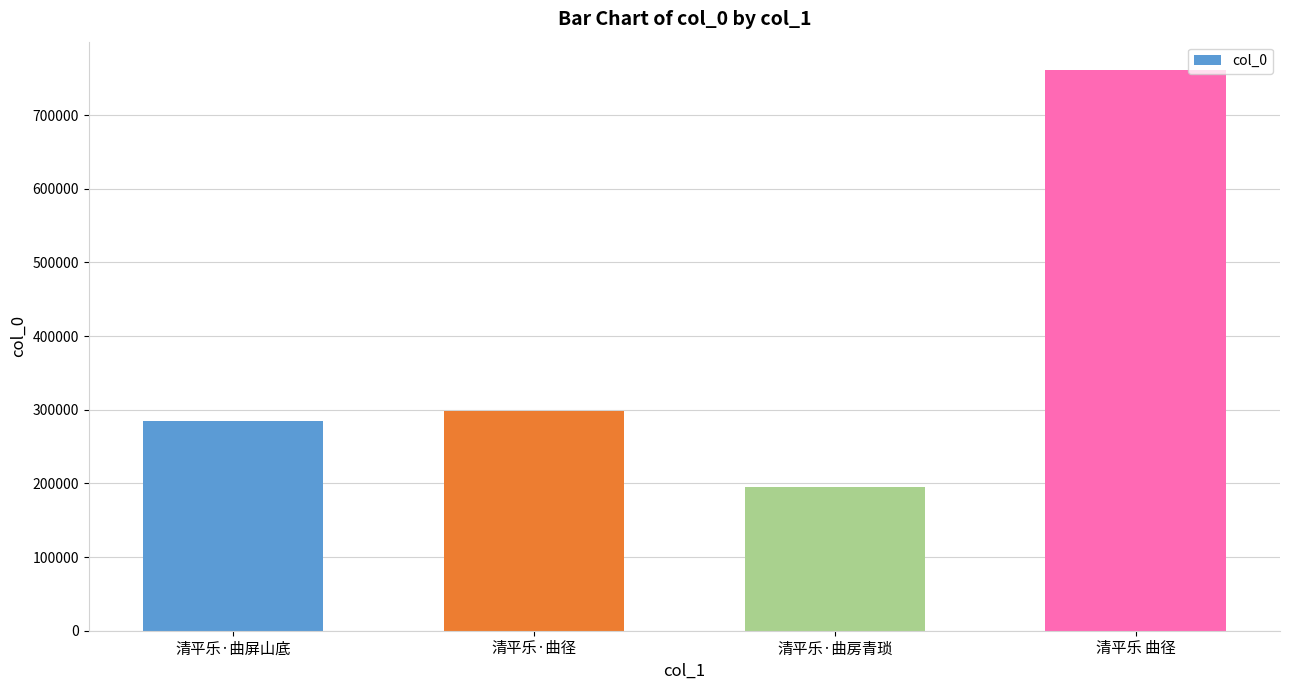

What position from the right is 清平乐·曲径?

3